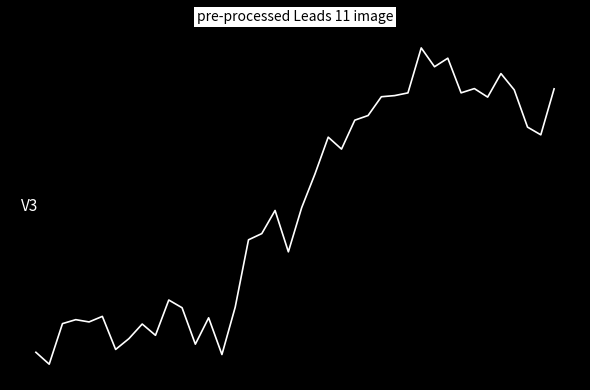

True or false: there are more than 2 points higher than both neighbors.

True